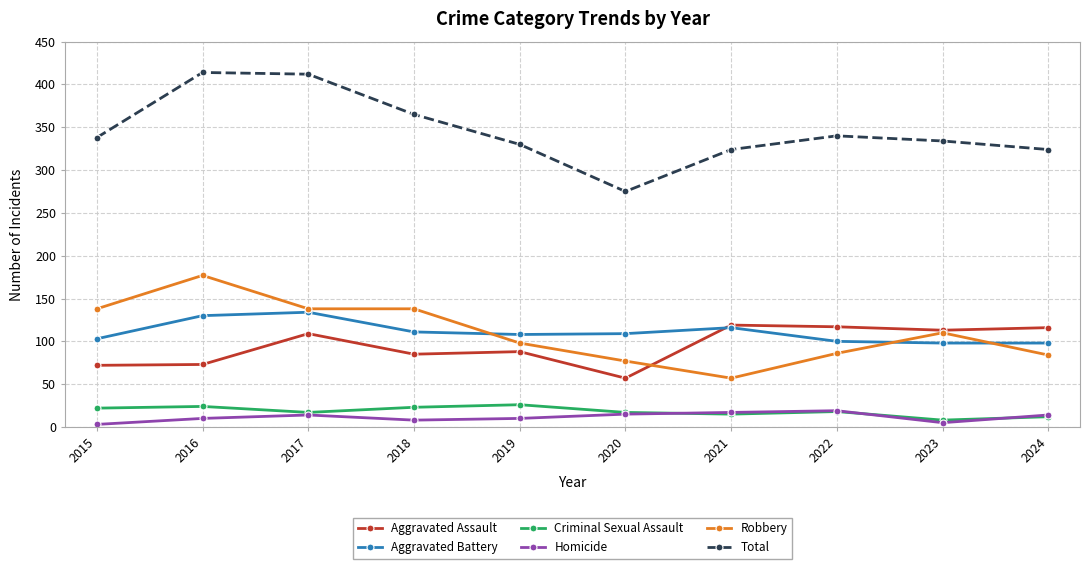

Which series changed the most between 2017 and 2023?

Total